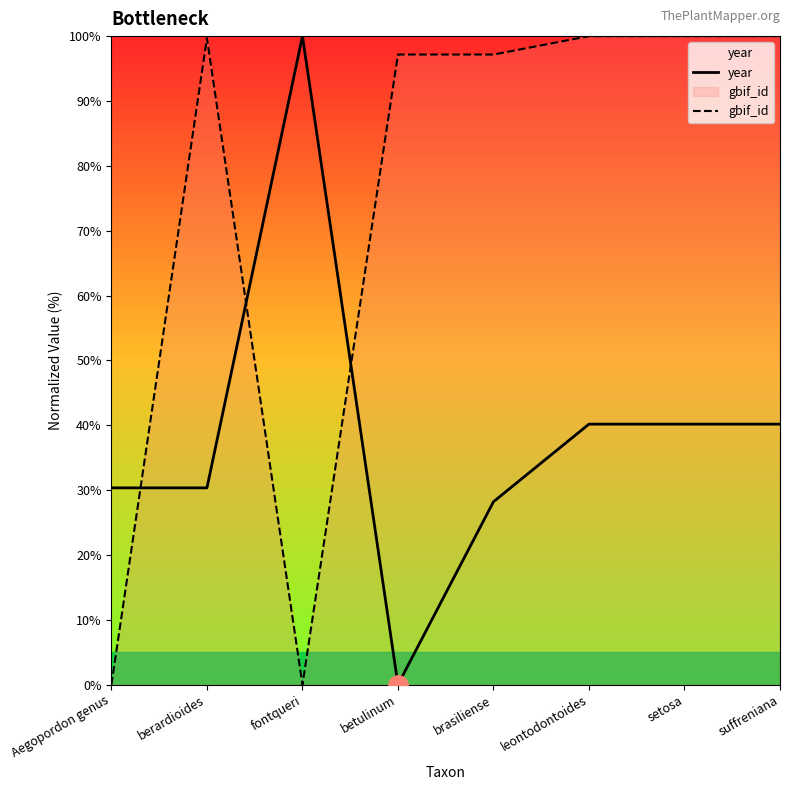

What position from the right is fontqueri?

6